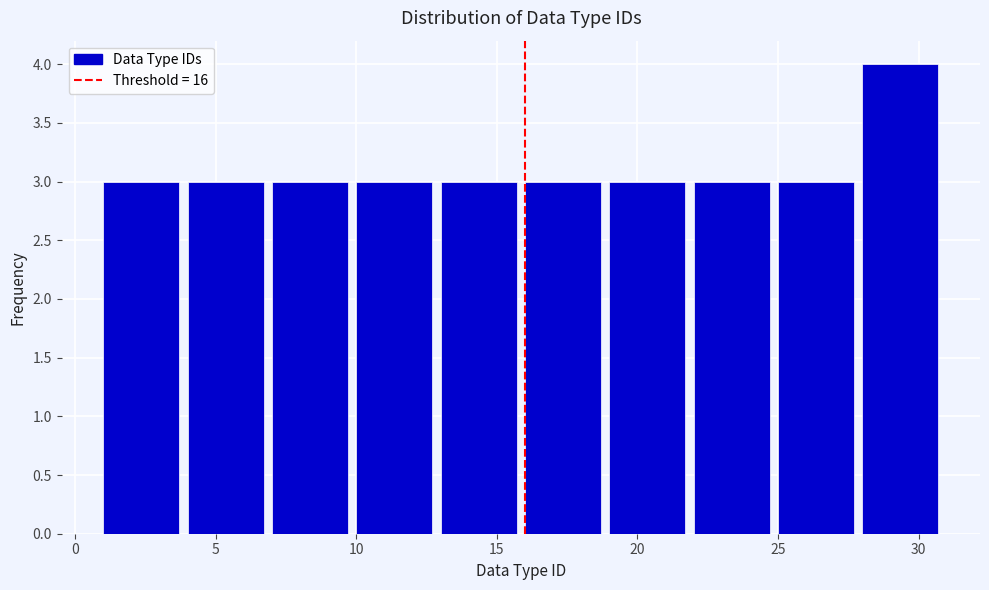

Over which range of the x-axis is the bar tallest?

28 to 31